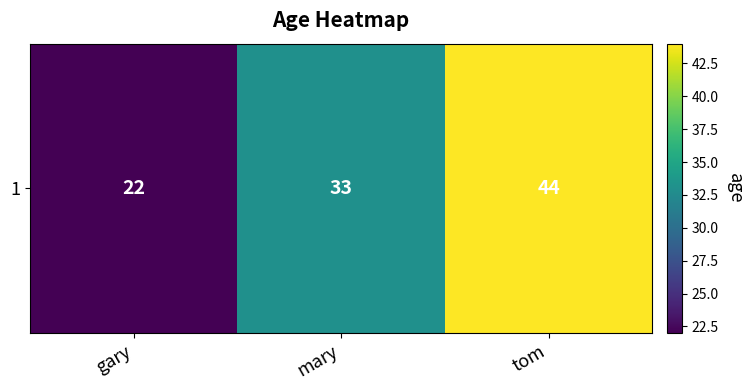

Reading left to right, what are all the values shown in this chart?

gary=22	mary=33	tom=44